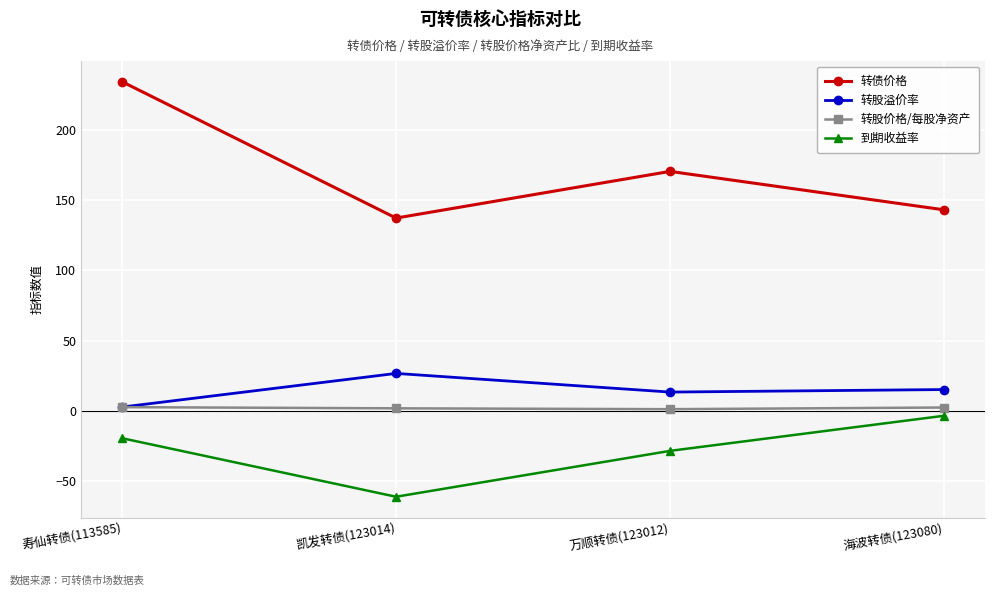

True or false: 转债价格 and 转股价格/每股净资产 intersect in this chart.

False